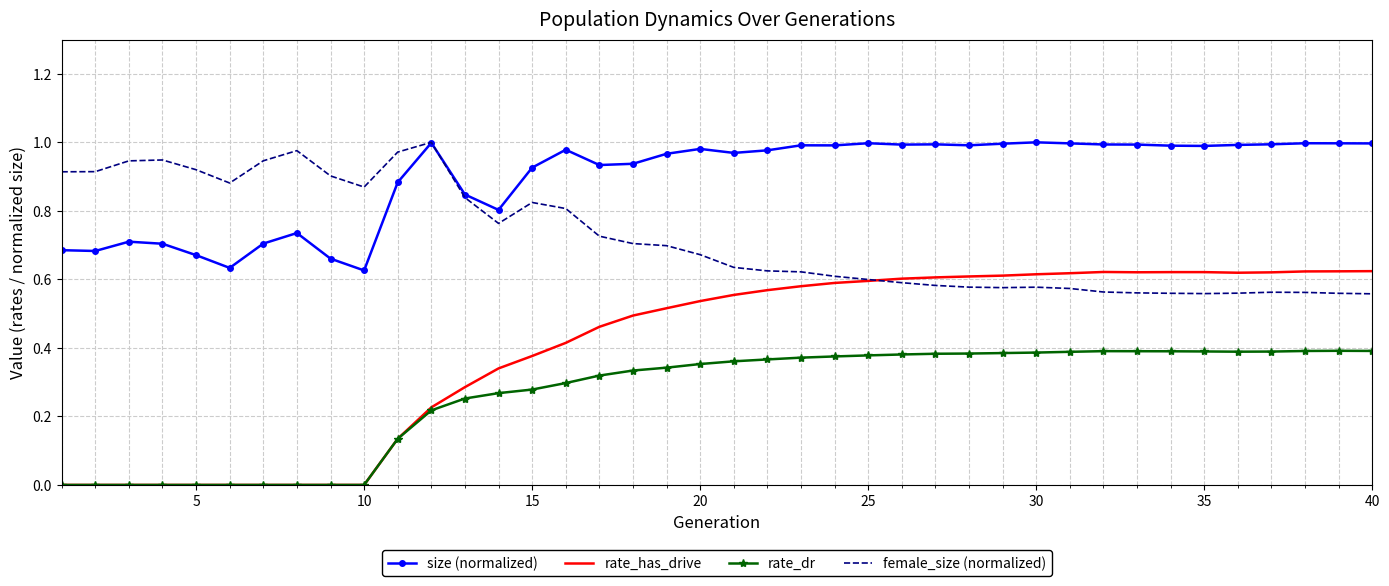

List the series in order of their overall mean, lowest first.

rate_dr, rate_has_drive, female_size (normalized), size (normalized)